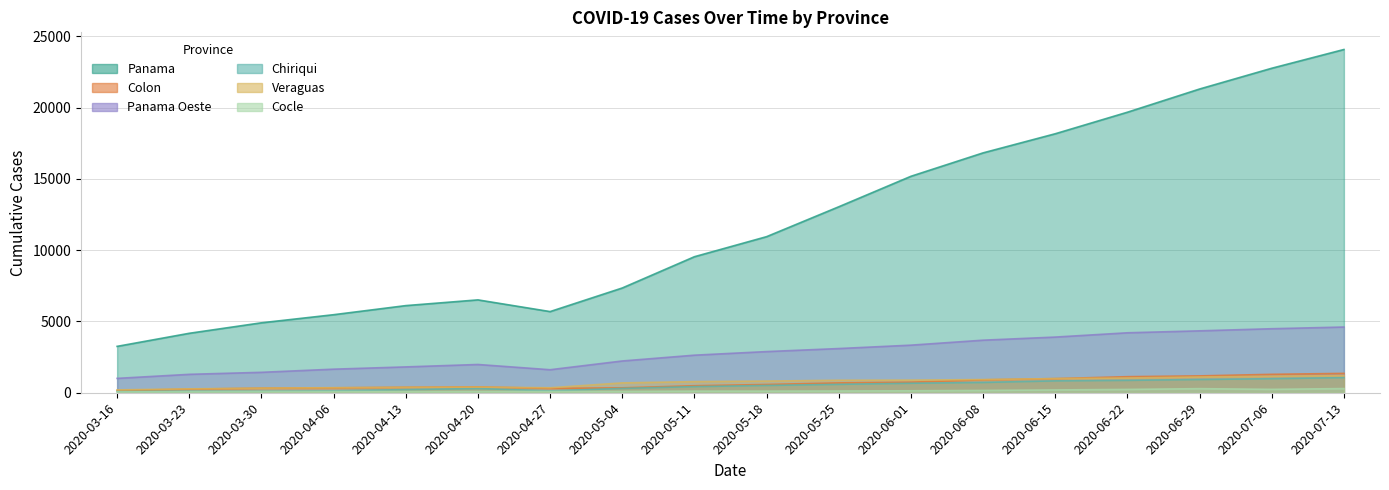

What is the label of the 10th point from the right?

2020-05-11